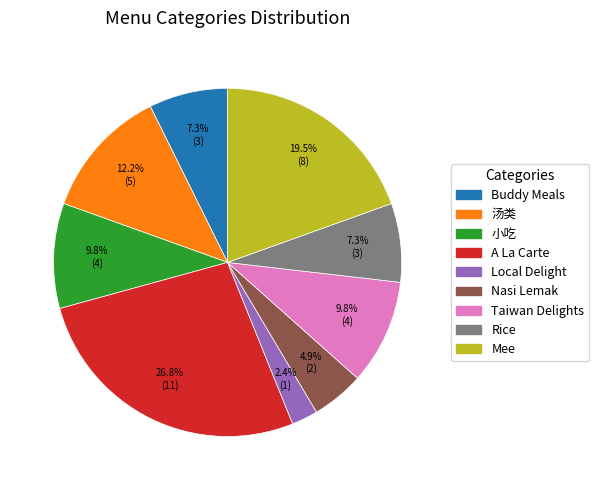

Does any single category account for the majority?

No